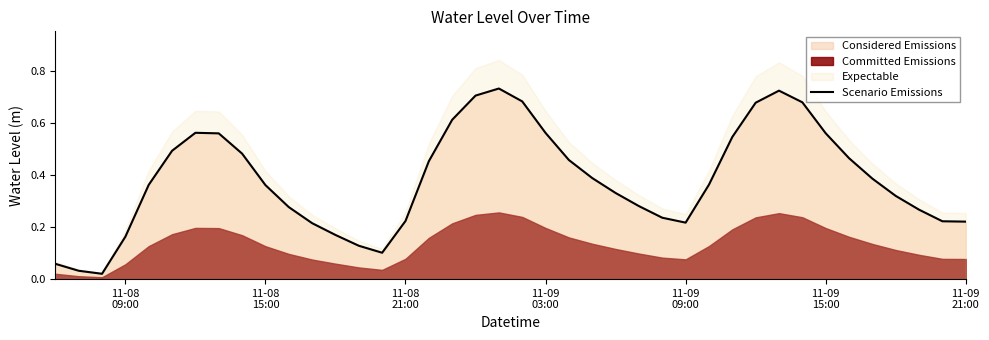

What is the average value?

0.4